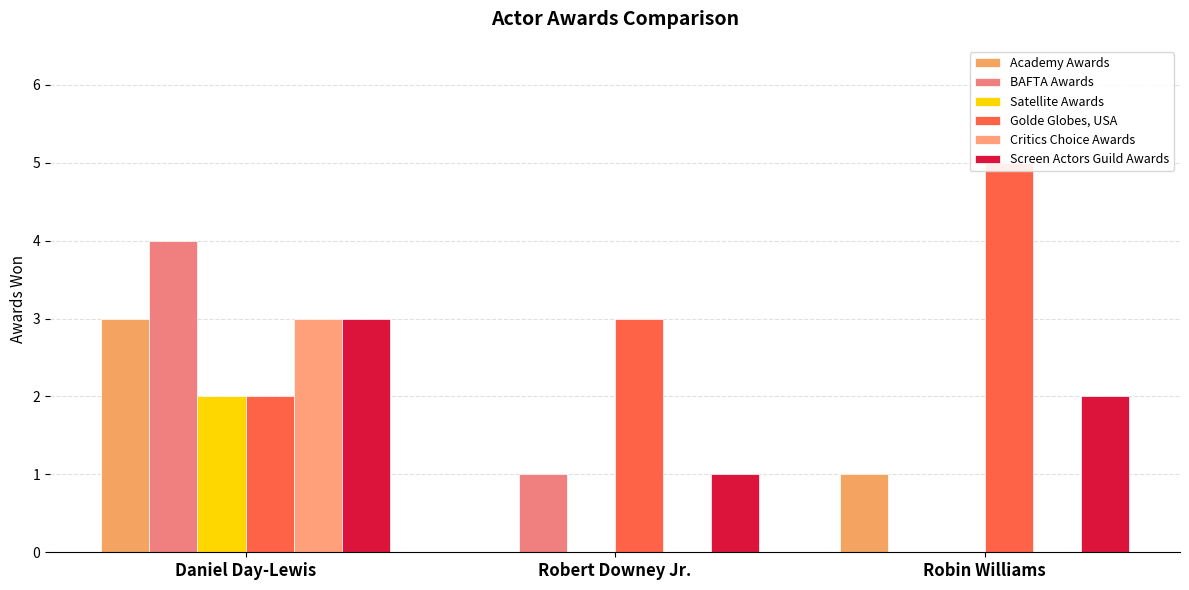

What is the label of the 2nd bar from the left?

Robert Downey Jr.